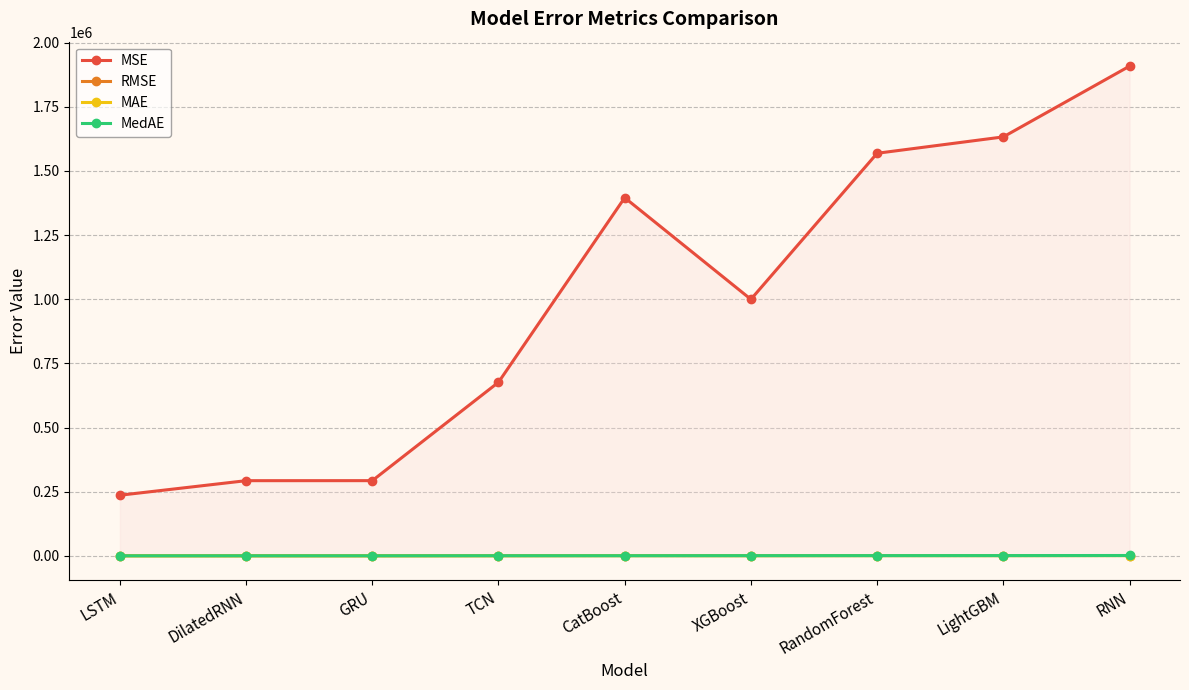

True or false: RMSE has more than 2 points higher than both neighbors.

False